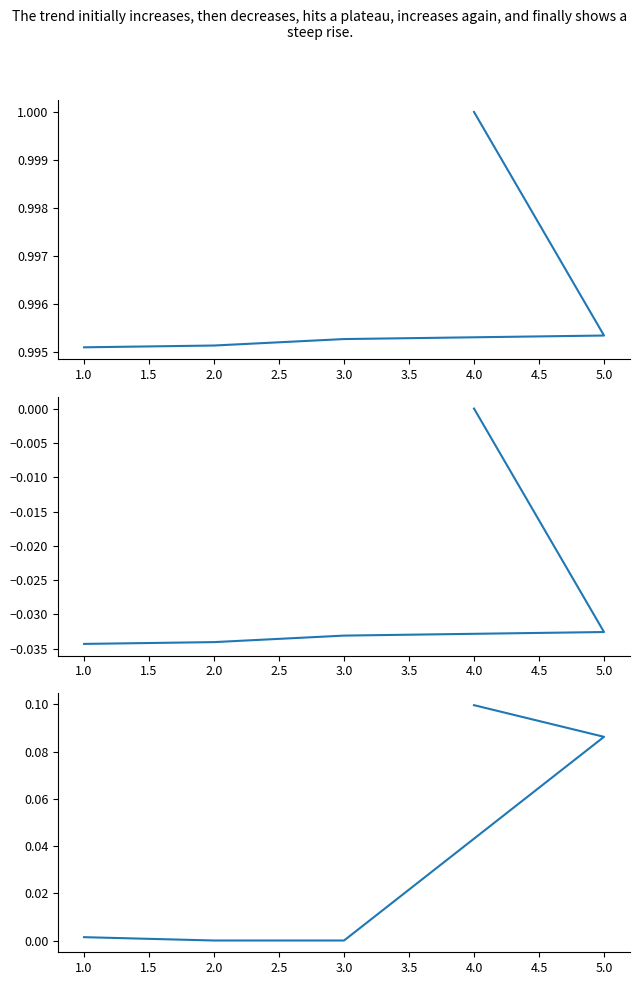

True or false: Va and Pd cross at least once.

False